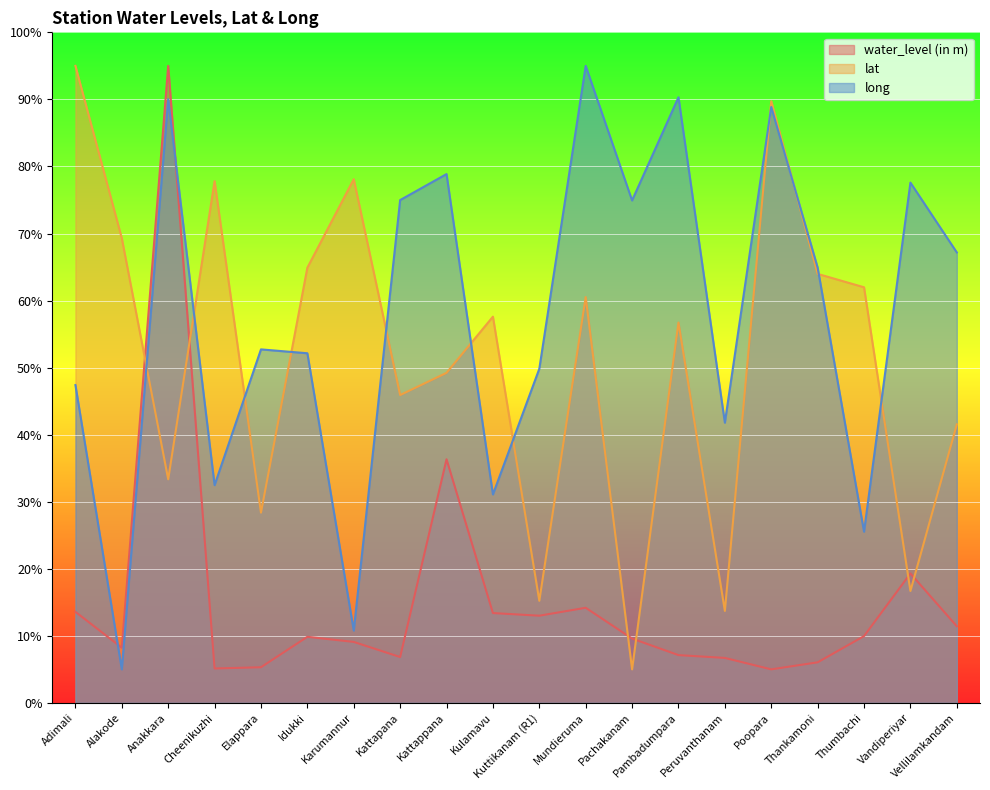

The lat series shows 64.0 at Thankamoni. True or false?

True